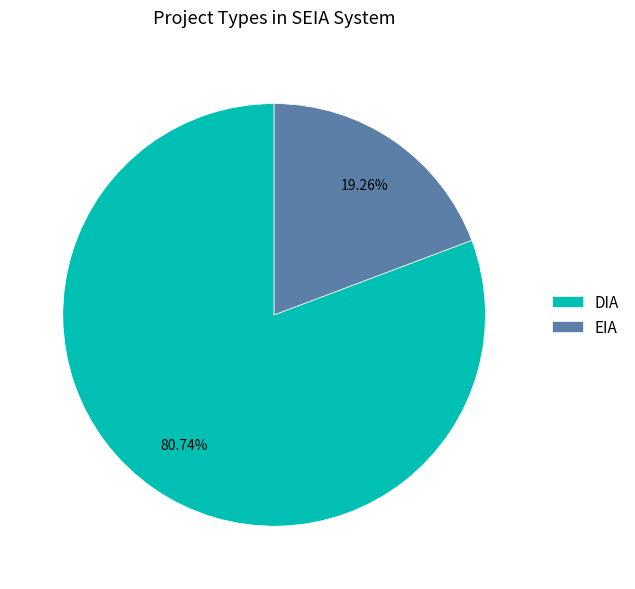

How many segments does this pie chart have?

2